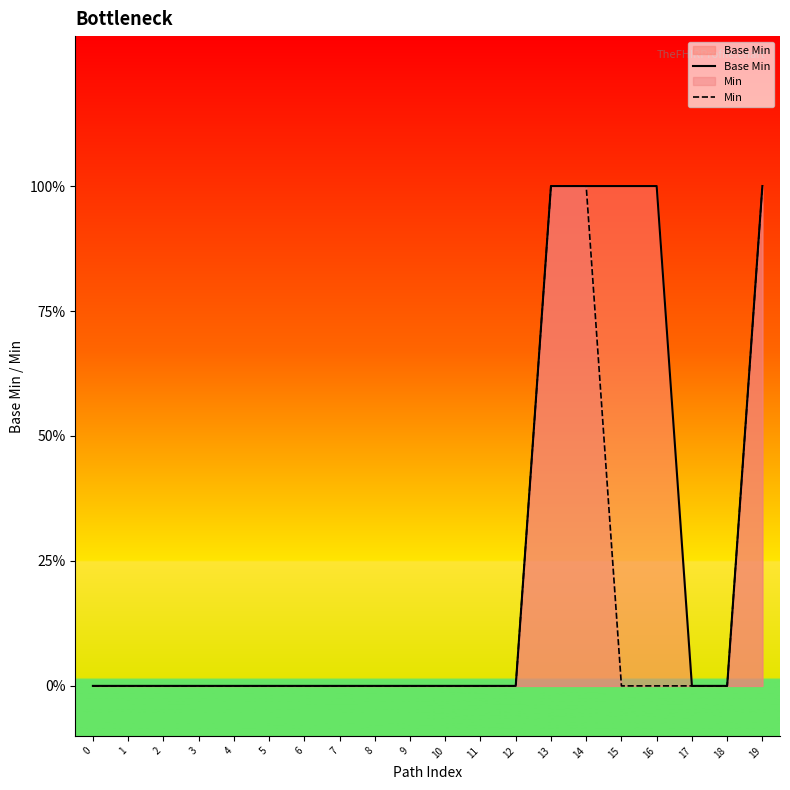

Does the chart display data point markers on the line(s)?

No